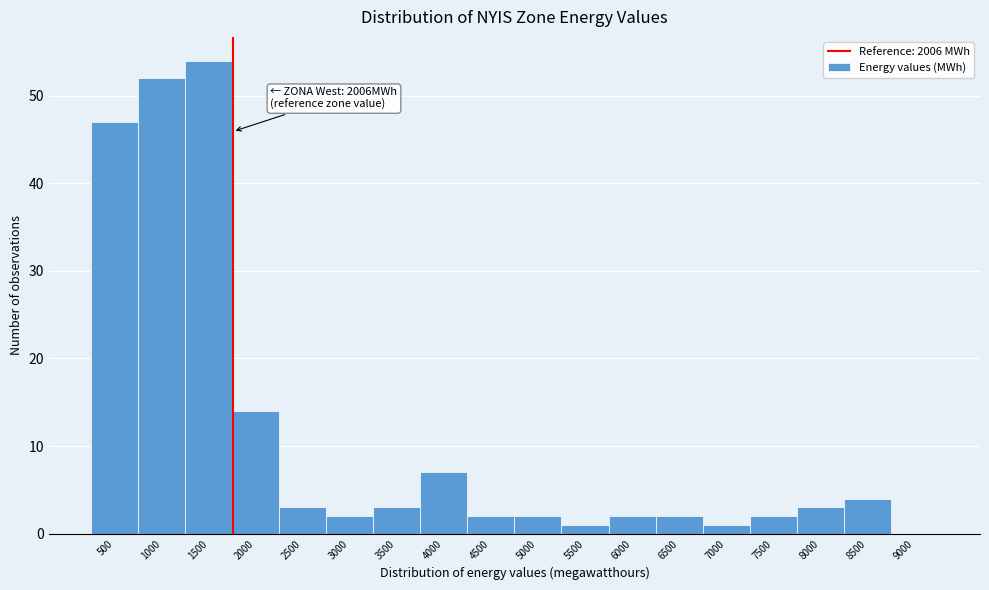

Reading left to right, transcribe all the data shown in this chart.

500=47	1000=52	1500=54	2000=14	2500=3	3000=2	3500=3	4000=7	4500=2	5000=2	5500=1	6000=2	6500=2	7000=1	7500=2	8000=3	8500=4	9000=0